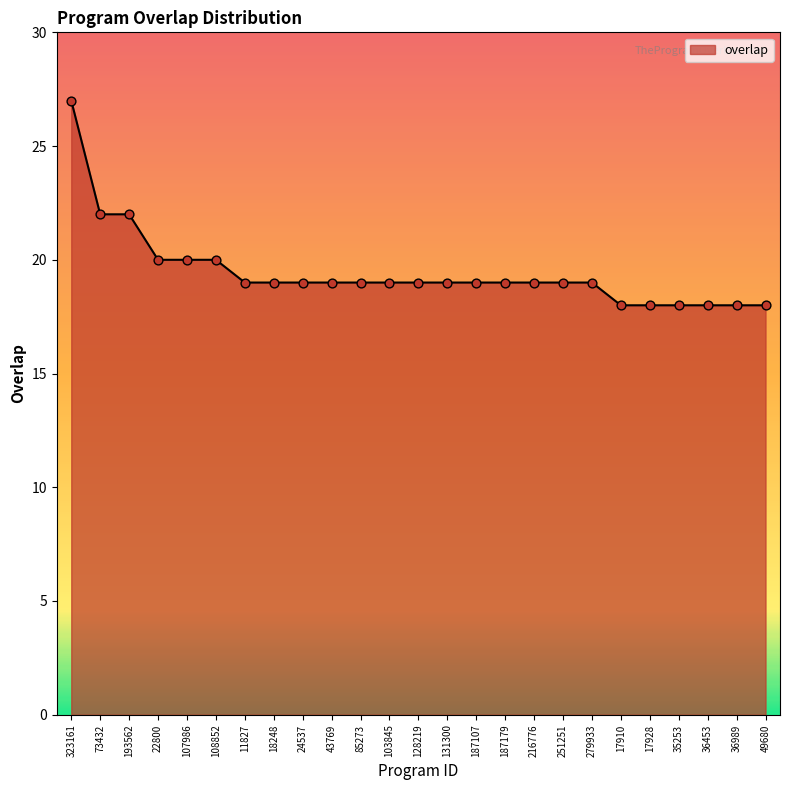

Approximately how many times larger is the value at 17910 compared to 107986?

0.9